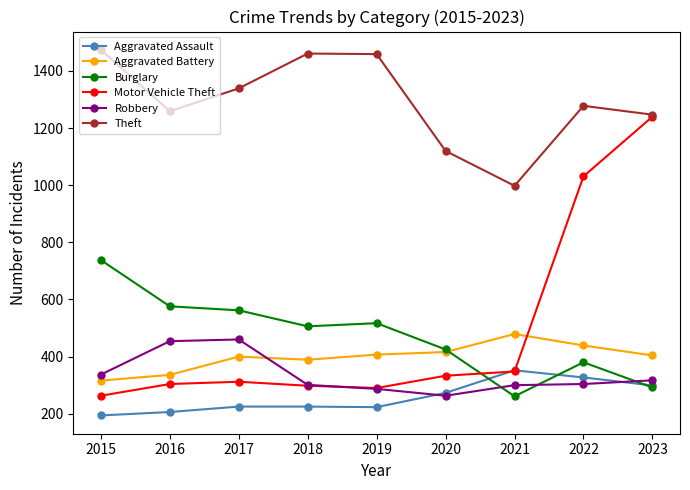

True or false: Aggravated Assault has more than 0 points higher than both neighbors.

True